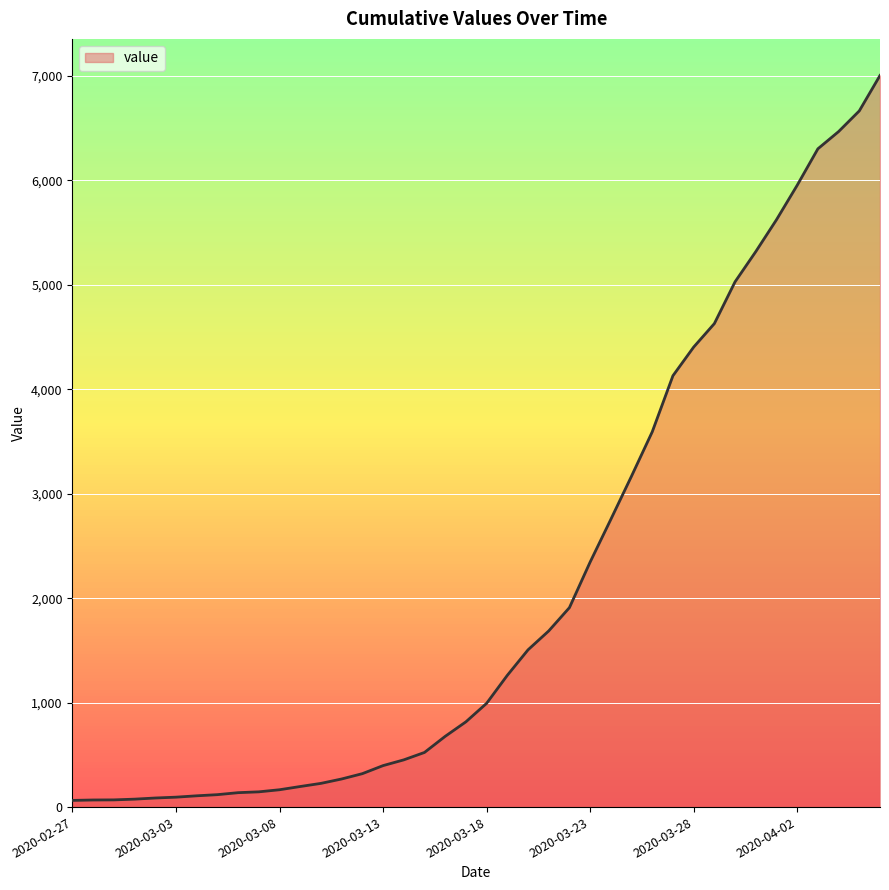

What is the maximum value shown in the chart?

7003